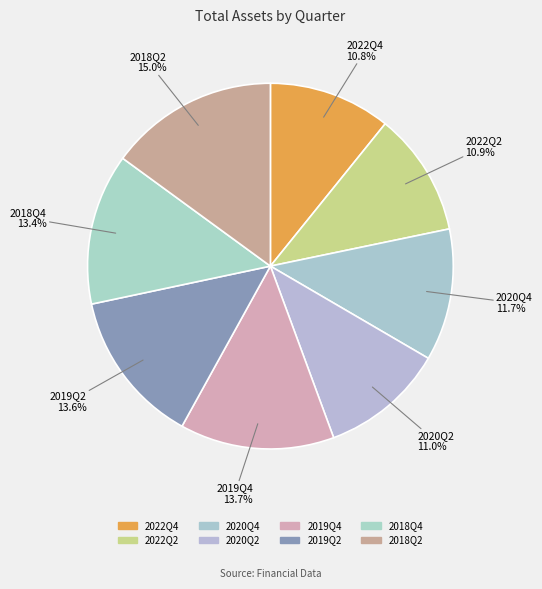

How many slices are in this pie chart?

8